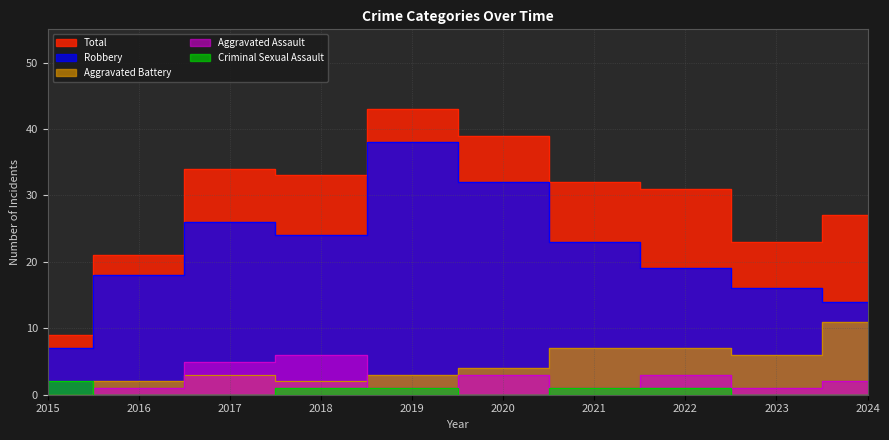

What is the sum of the Robbery values at 2019 and 2024?

52